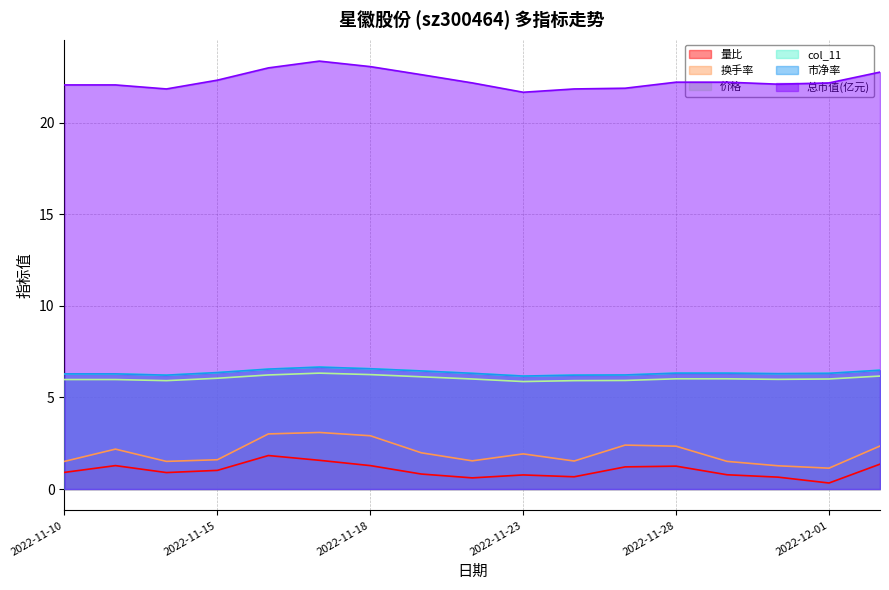

Where is the first local minimum for 价格?

2022-11-14